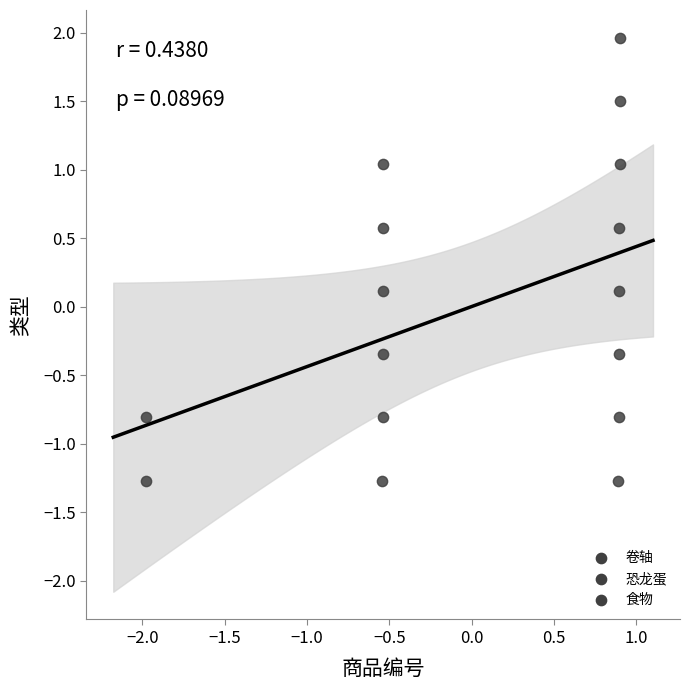

What is the range of Y values (max minus min)?

3.2